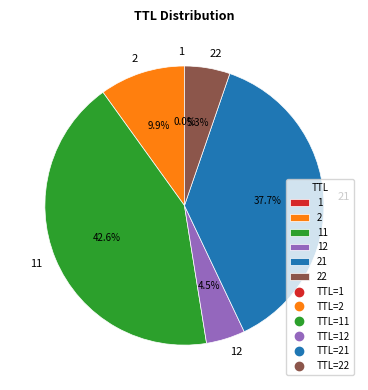

Does 2 represent more than half of the total?

No